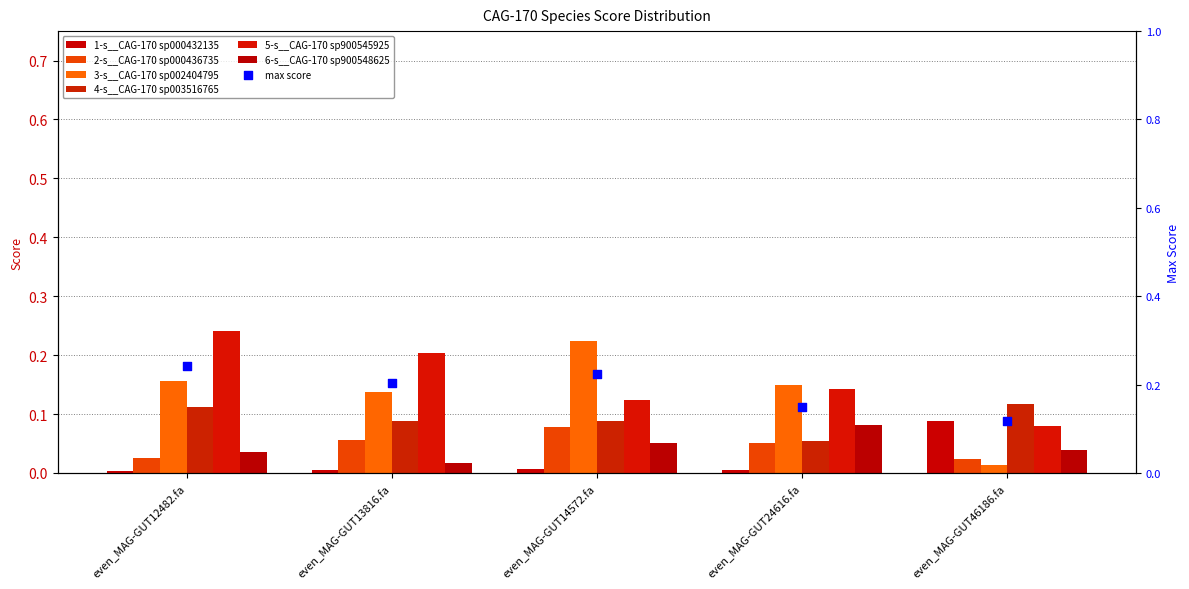

What are all the series names shown in the legend?

1-s__CAG-170 sp000432135, 2-s__CAG-170 sp000436735, 3-s__CAG-170 sp002404795, 4-s__CAG-170 sp003516765, 5-s__CAG-170 sp900545925, 6-s__CAG-170 sp900548625